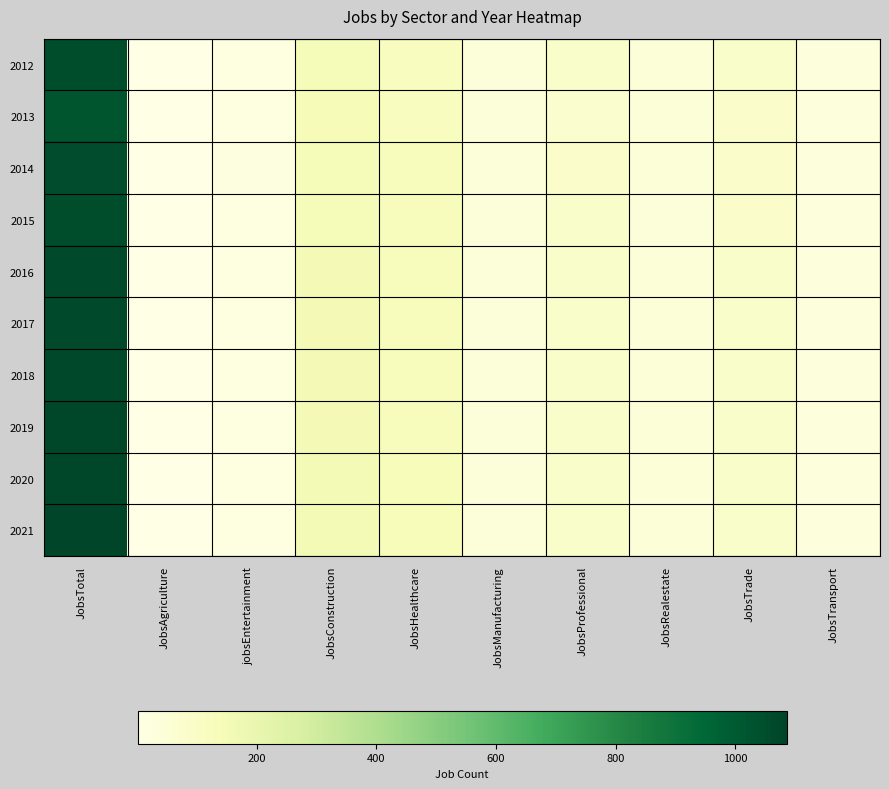

Which category has the highest value across all series?

JobsTotal